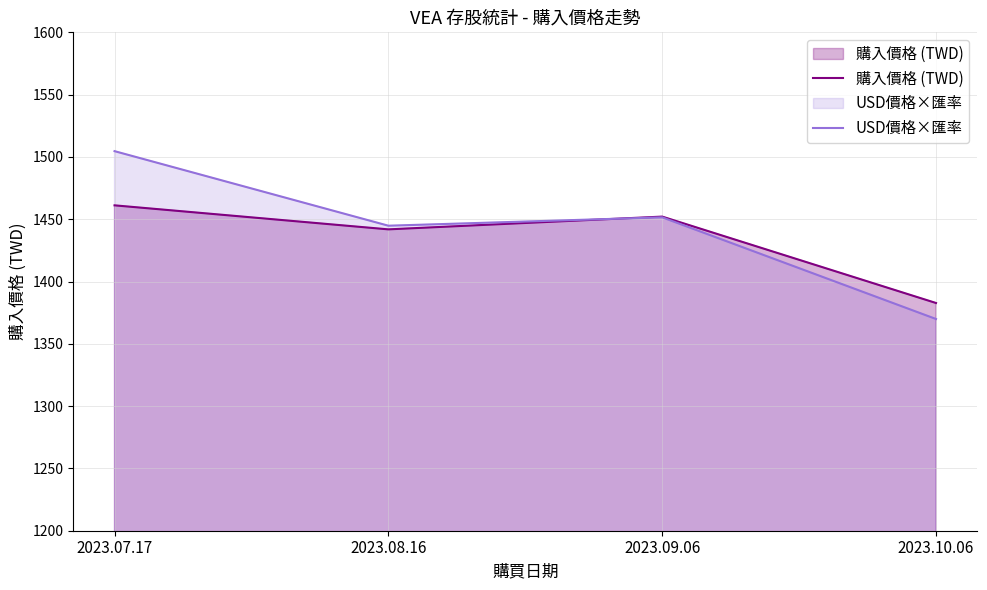

Which series has the largest total across all categories?

USD價格×匯率